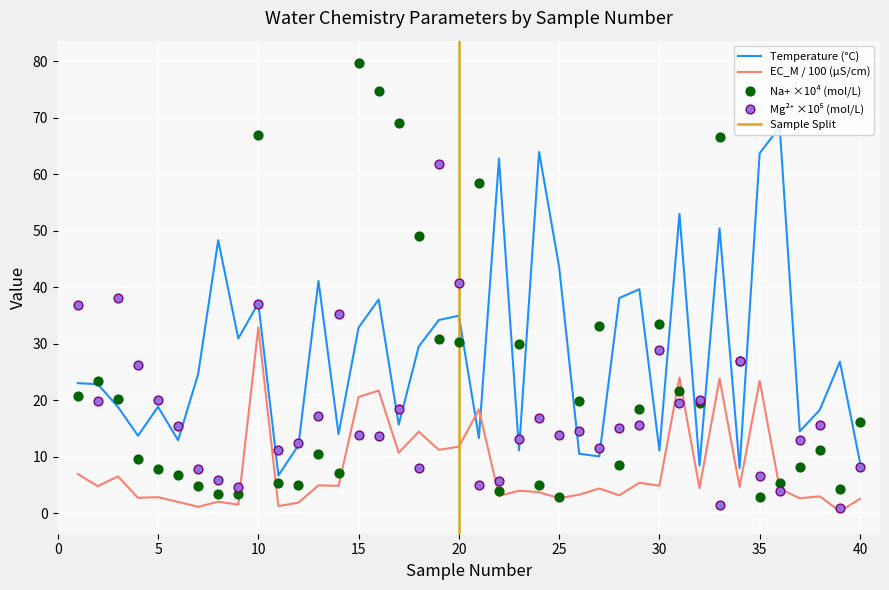

What is the highest value of the Temperature (°C) series?

68.3